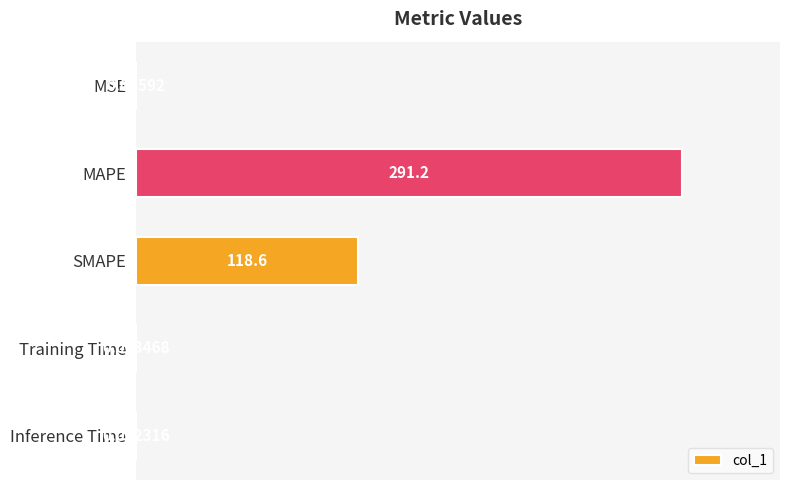

Which label corresponds to the largest value in the chart?

MAPE